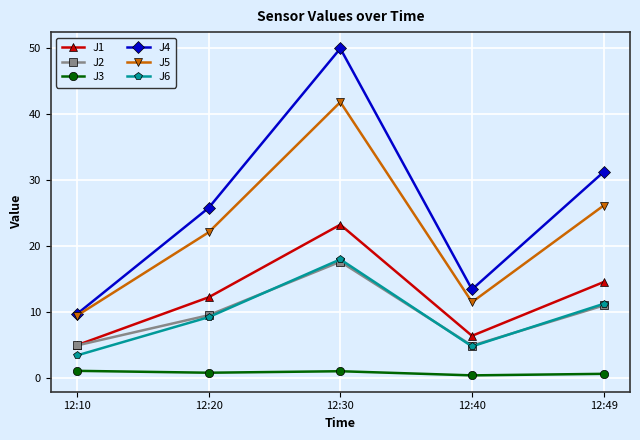

Which category has the highest value in the J1 series?

12:30